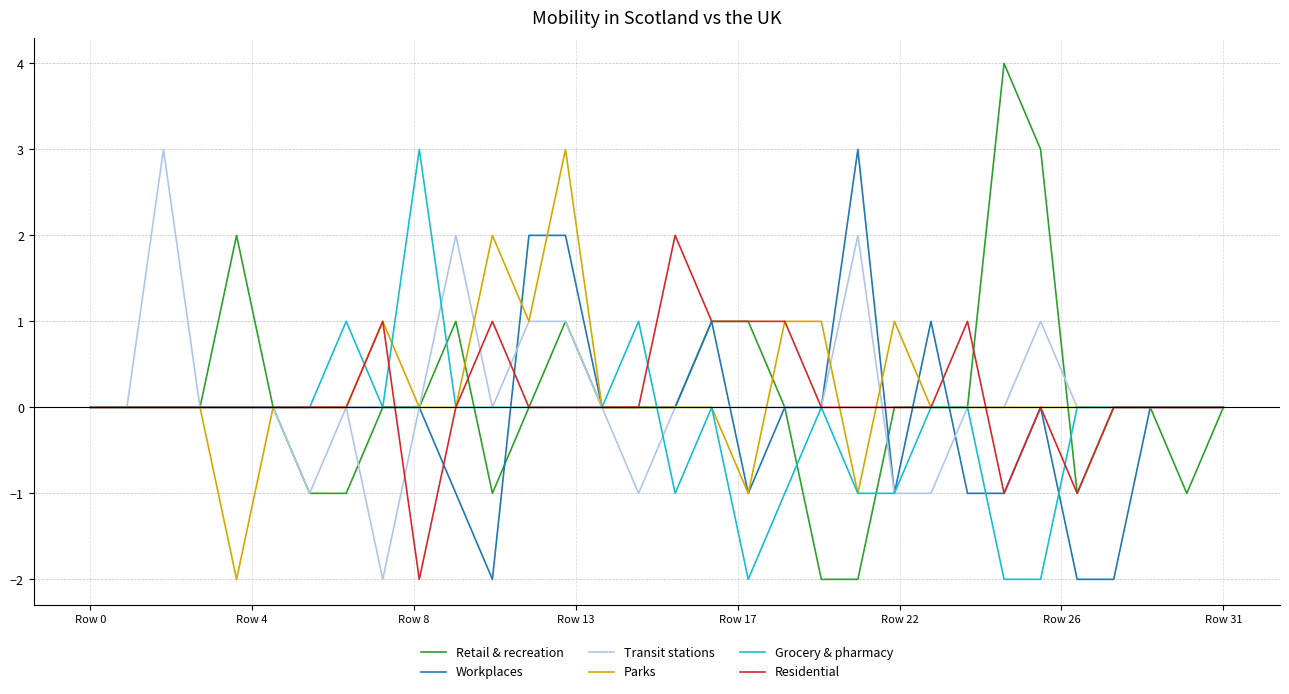

Which series has the largest range (max minus min)?

Retail & recreation